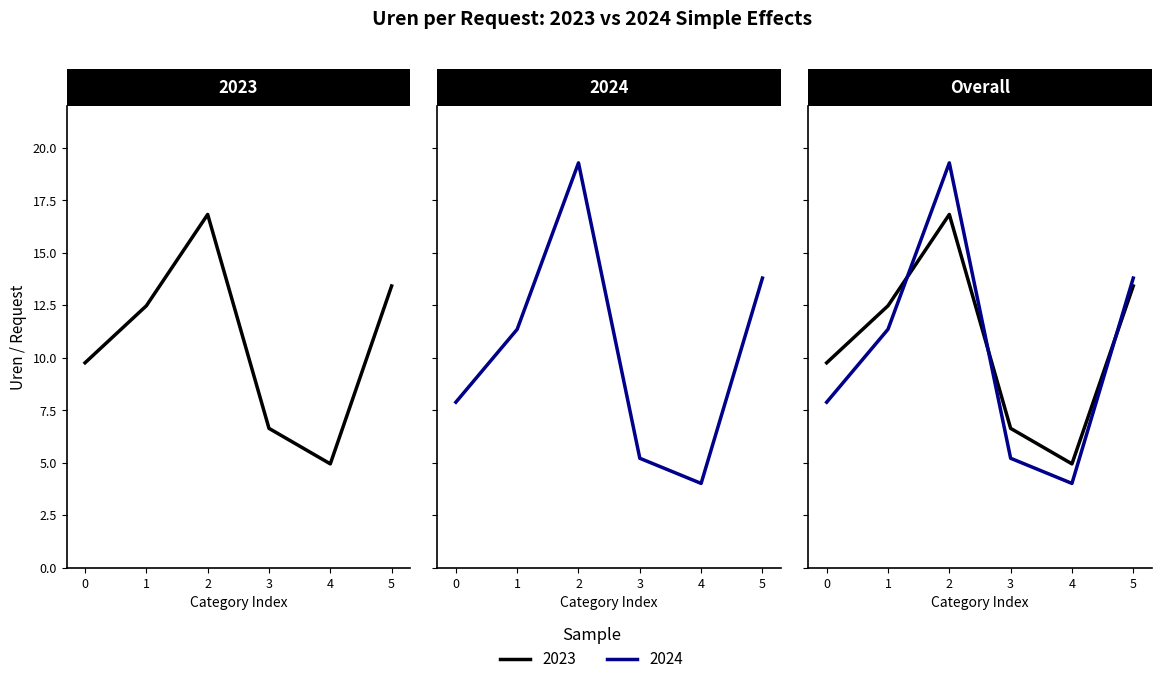

What is the difference between the highest and lowest values at 3?

1.4